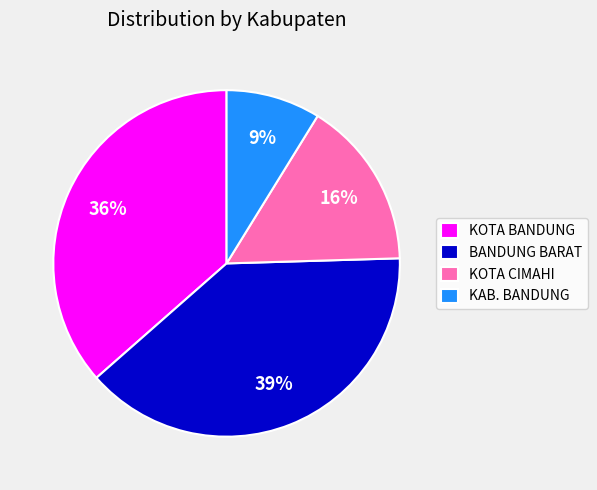

Is it true that KOTA BANDUNG is 47% of the pie?

False